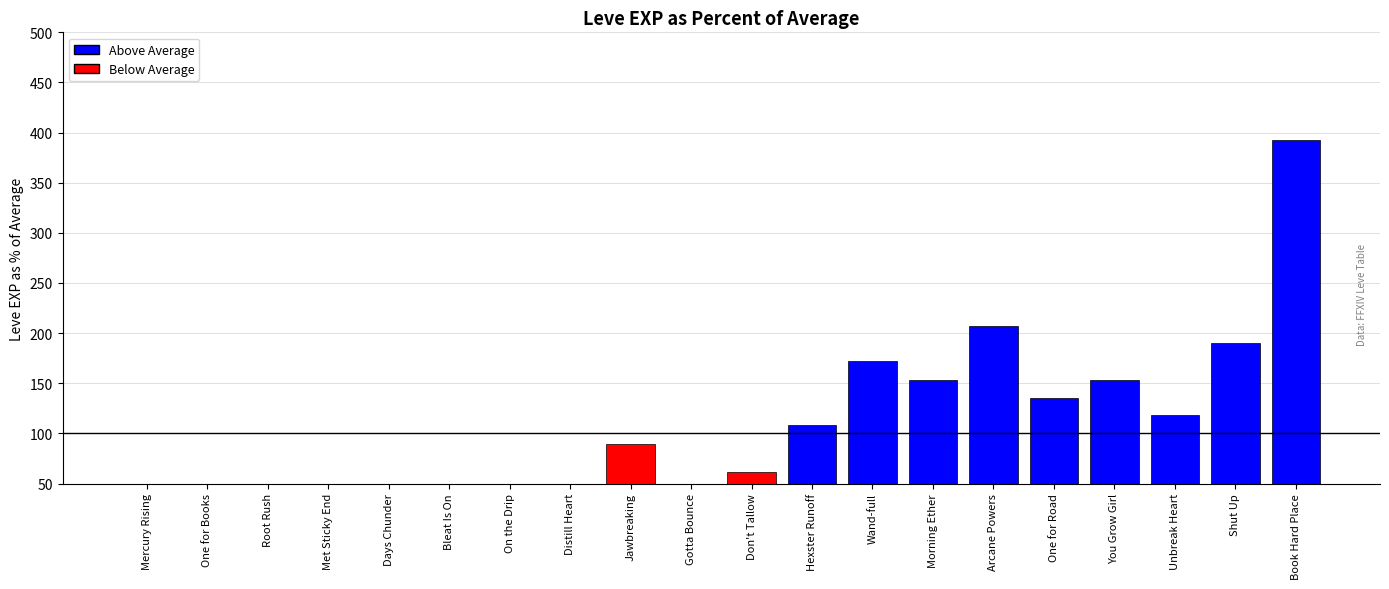

What is the difference between the maximum and minimum values?

378.6